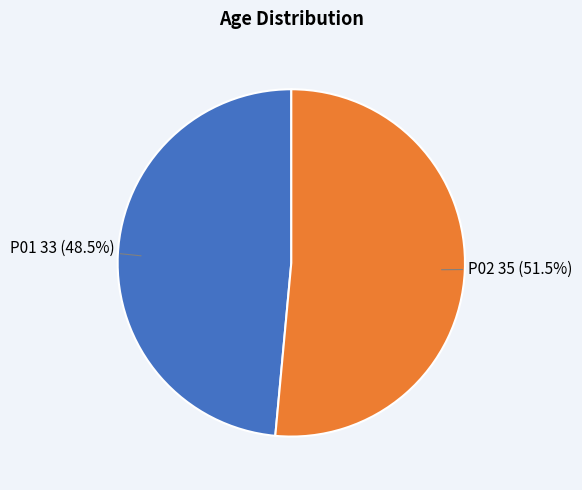

Between P01 and P02, which is larger?

P02